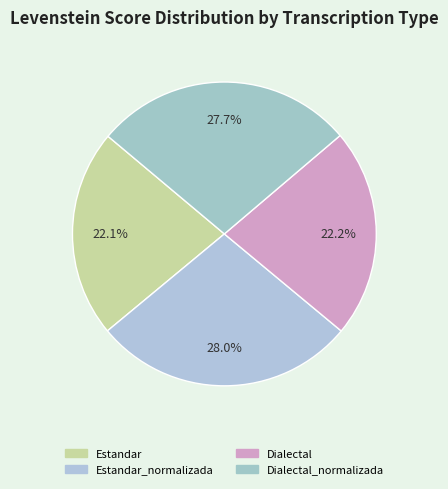

What is the largest slice in the pie chart?

Estandar_normalizada